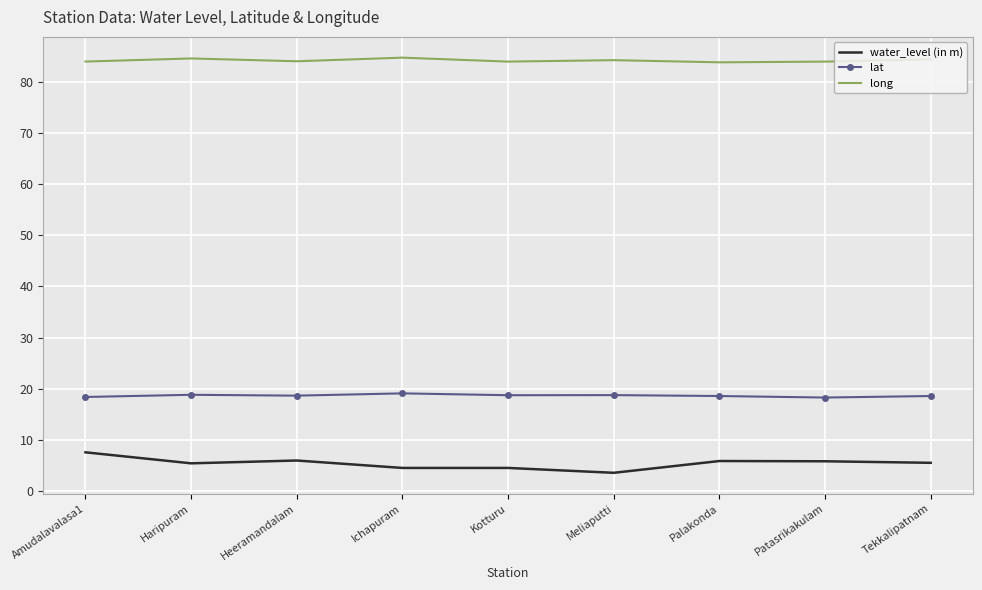

At which category does the chart reach its minimum across all series?

Meliaputti